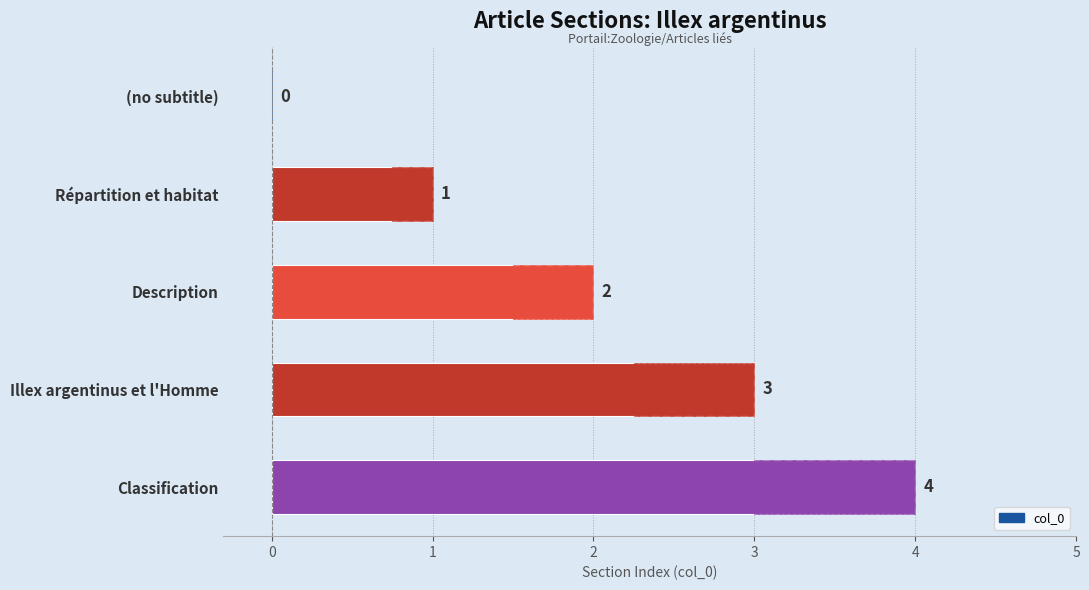

What is the difference between the values at Répartition et habitat and Illex argentinus et l'Homme?

2